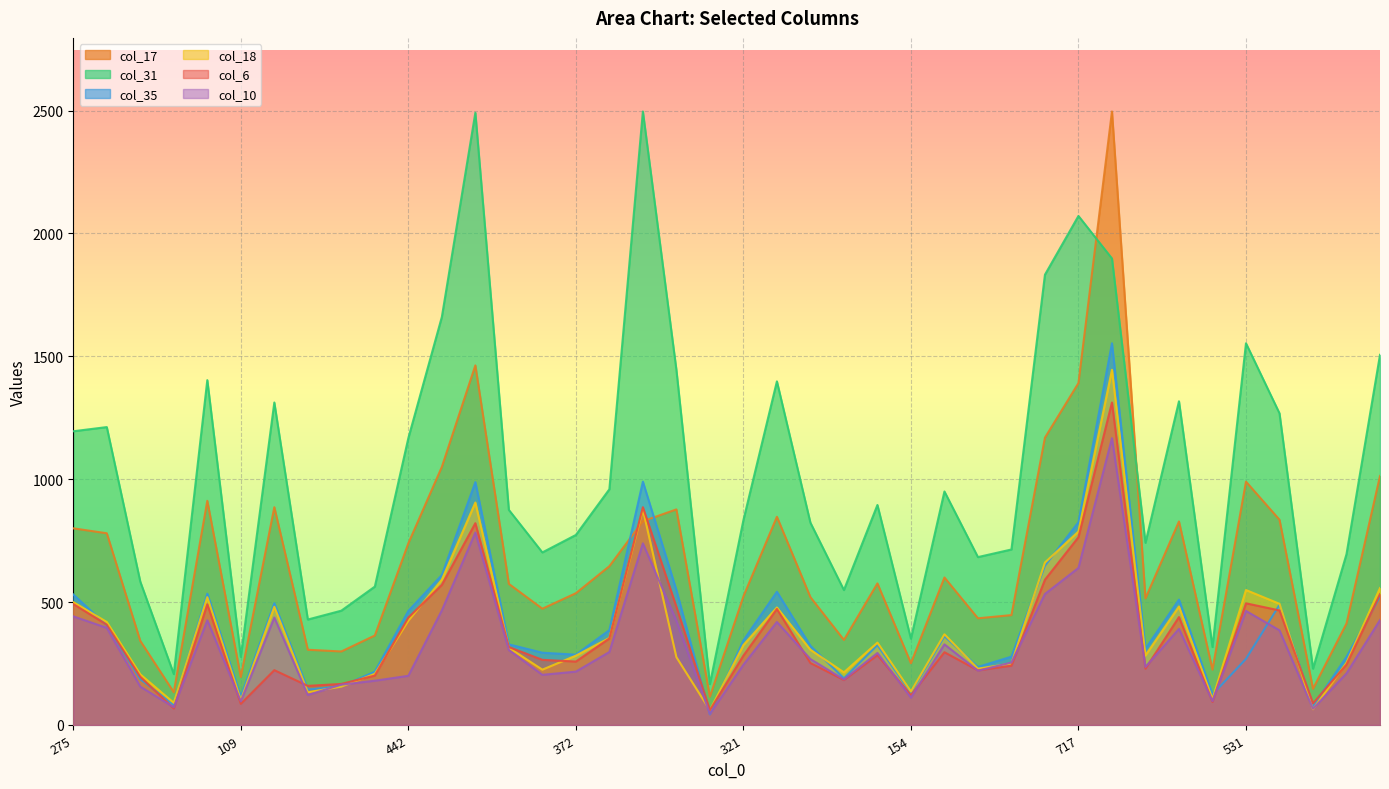

What are all the series names shown in the legend?

col_17, col_31, col_35, col_18, col_6, col_10